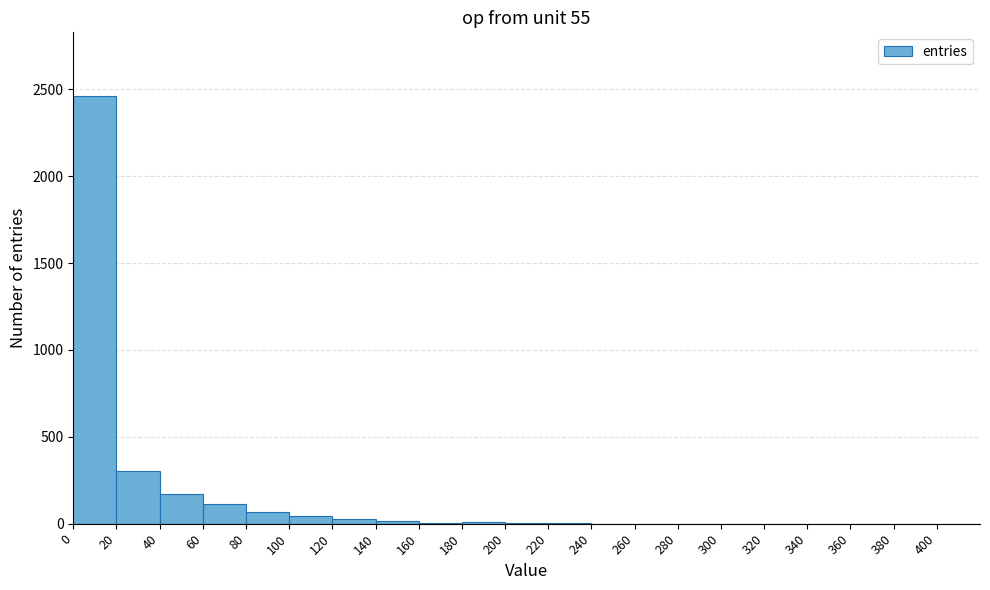

Reading left to right, list every bar in this chart as the range it spans on the x-axis followed by its height. The values are not printed on the chart, so give them approximately, as read against the axis.

0 to 20: 2450
20 to 40: 300
40 to 60: 150
60 to 80: 100
80 to 100: 50
100 to 120: under 50
120 to 140: under 50
140 to 160: under 50
160 to 180: under 50
180 to 200: under 50
200 to 220: under 50
220 to 240: under 50
240 to 260: under 50
260 to 280: under 50
280 to 300: 0
300 to 320: 0
320 to 340: under 50
340 to 360: 0
360 to 380: 0
380 to 400: 0
400 to 420: under 50